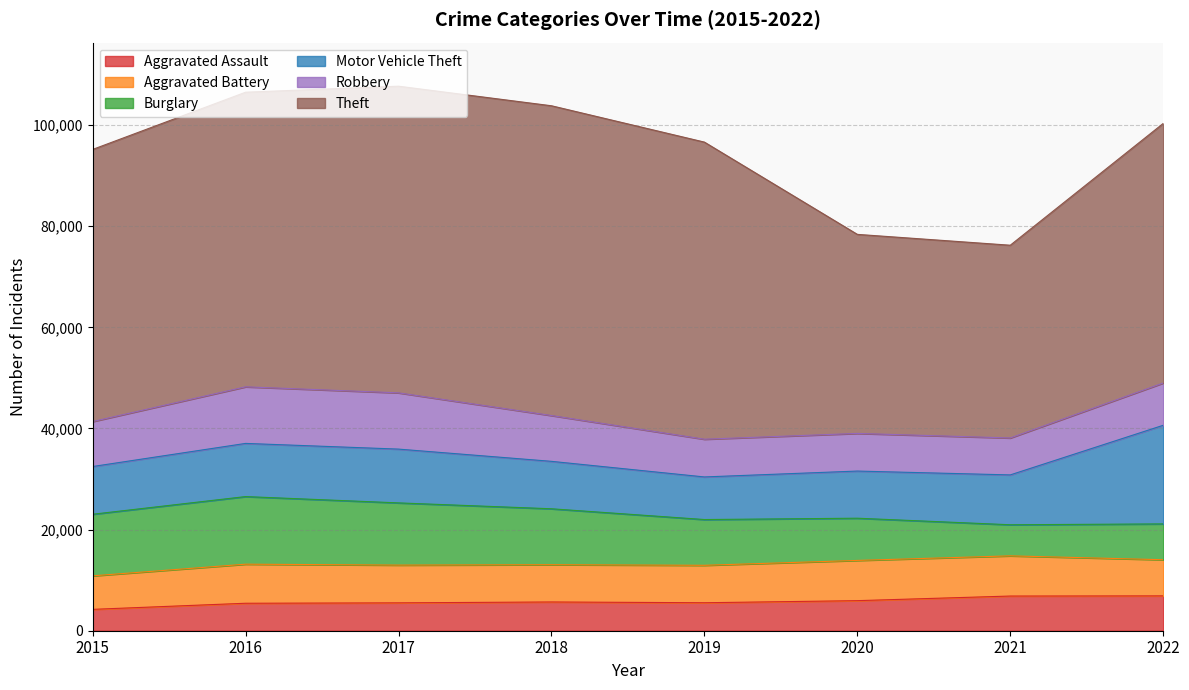

Reading right to left, extract all data points from this chart.

Aggravated Assault: 6891	6858	5946	5533	5686	5512	5432	4224
Aggravated Battery: 7149	7949	7956	7405	7369	7466	7727	6629
Burglary: 7086	6149	8350	9050	11062	12302	13370	12181
Motor Vehicle Theft: 19501	9858	9323	8424	9381	10637	10514	9439
Robbery: 8360	7305	7444	7462	9058	11126	11193	8892
Theft: 51335	38119	39364	58757	61262	60644	58262	53818